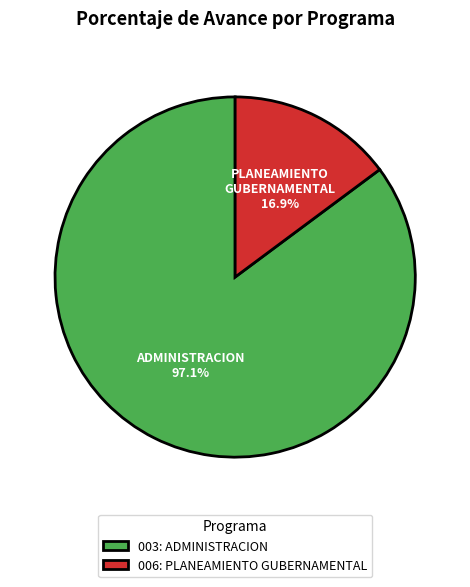

Is there a majority slice in this chart?

Yes